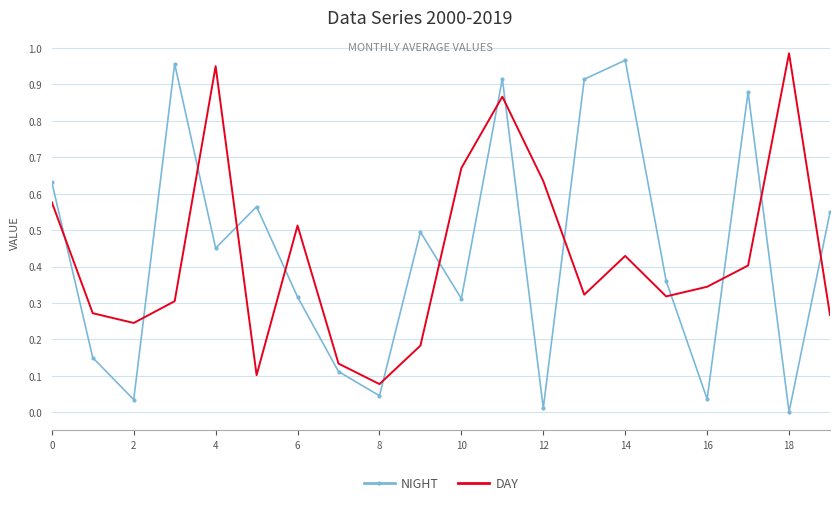

What are all the series names shown in the legend?

NIGHT, DAY